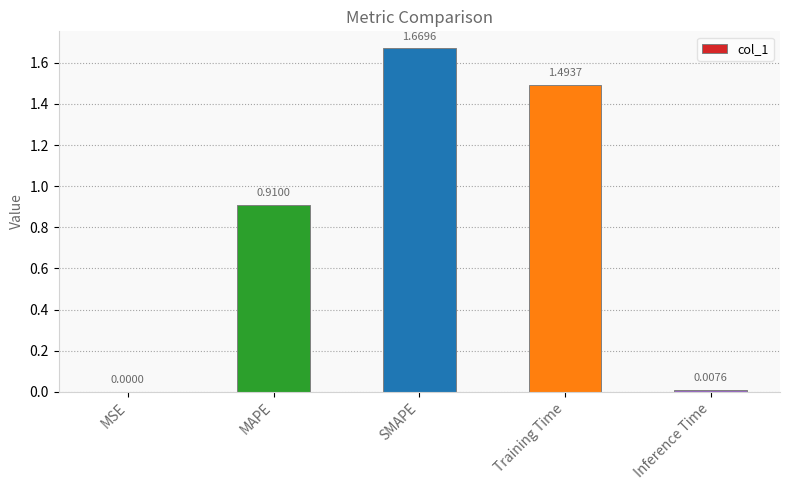

Between SMAPE and Training Time, which is larger?

SMAPE